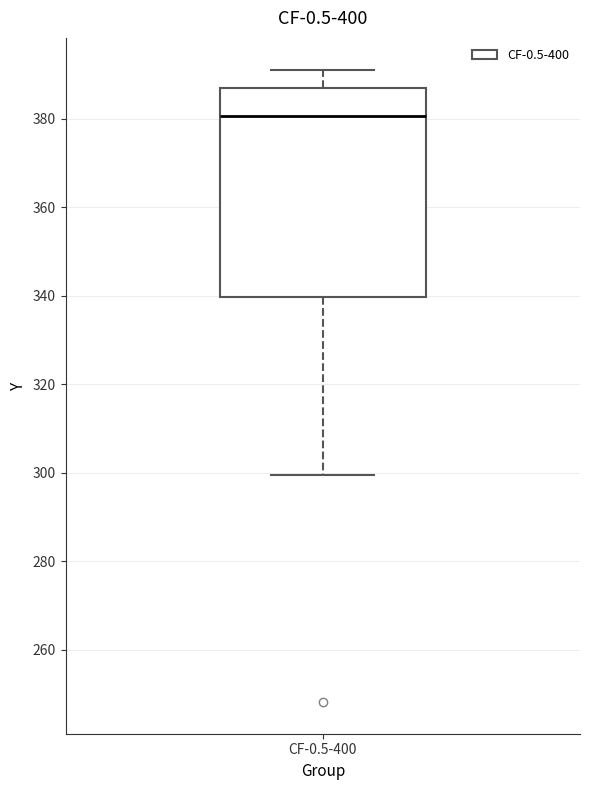

Where is the upper edge of the box for CF-0.5-400 on the y-axis? The values are not printed on the chart, so give them approximately, as read against the axis.

386